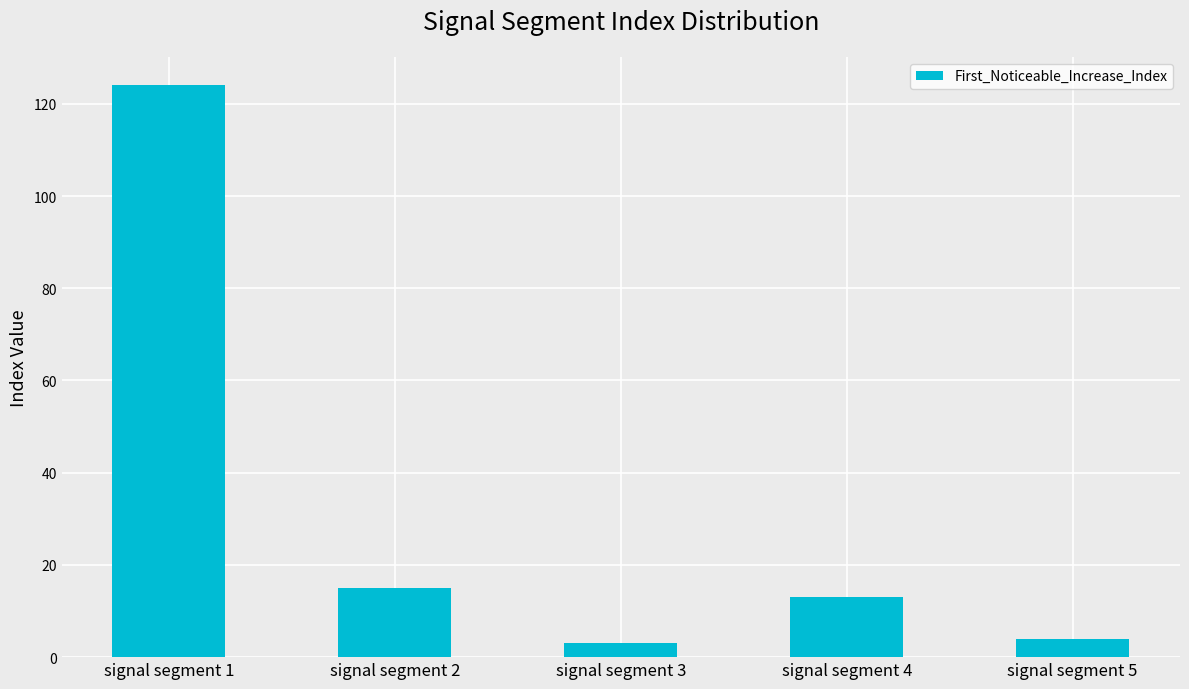

What is the sum of the values at signal segment 2 and signal segment 5?

19